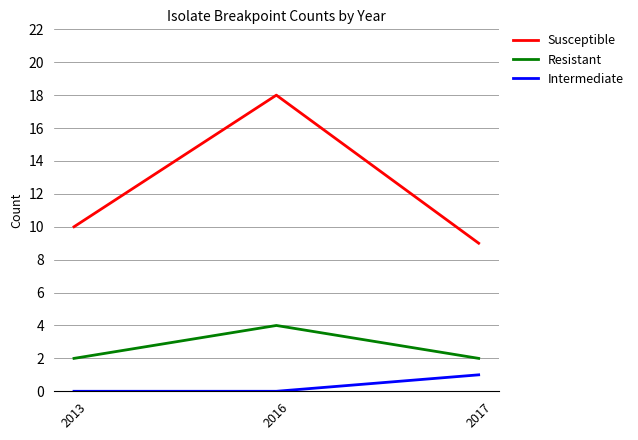

What is the difference between the maximum and second lowest values in the Intermediate series?

1